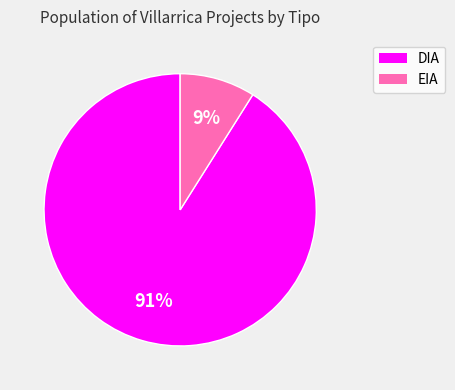

Rank the categories by value from lowest to highest.

EIA, DIA